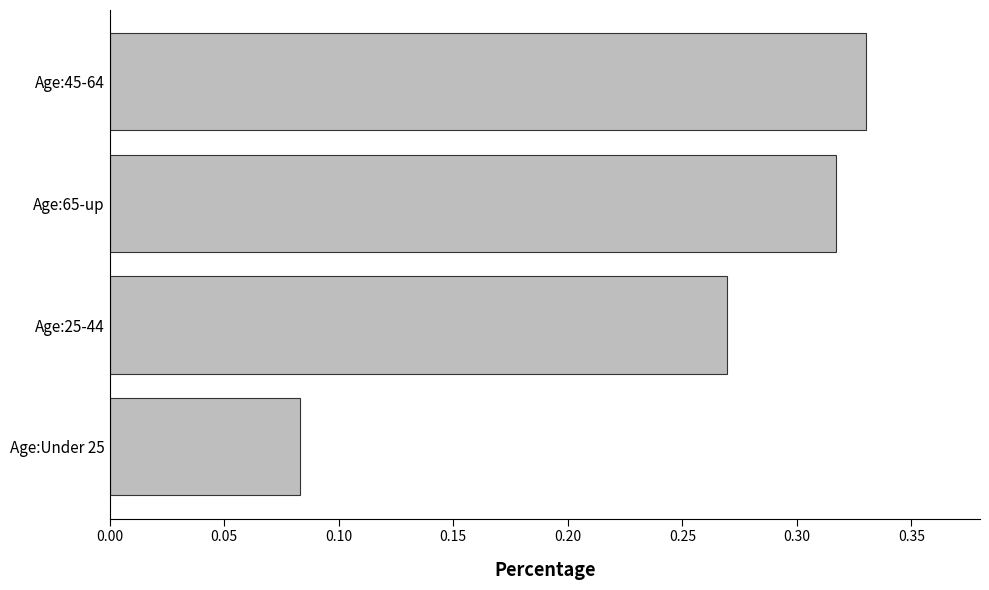

Does the chart contain stacked bars?

No